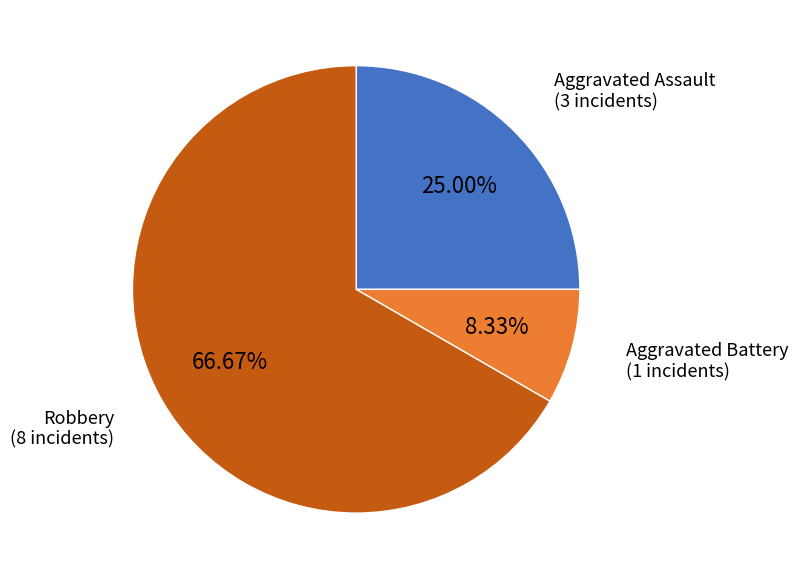

Between Aggravated Battery and Aggravated Assault, which is larger?

Aggravated Assault